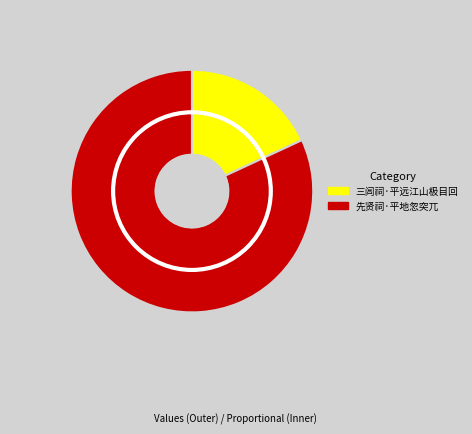

How many slices are in this pie chart?

2